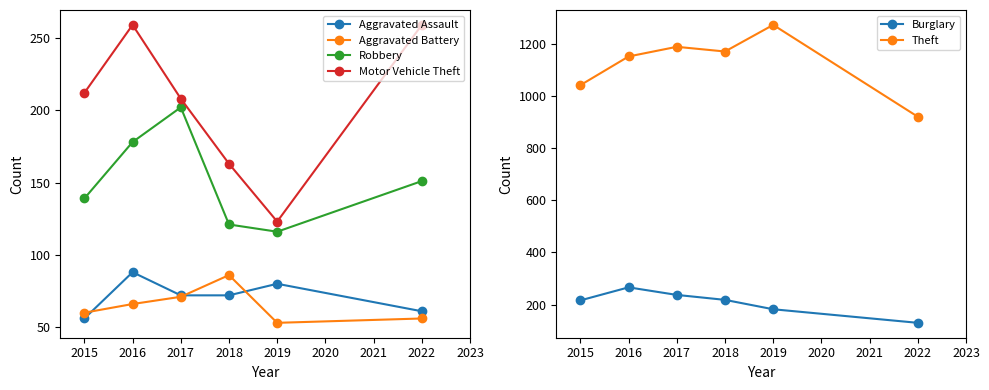

Where is the first local minimum for Robbery?

2019